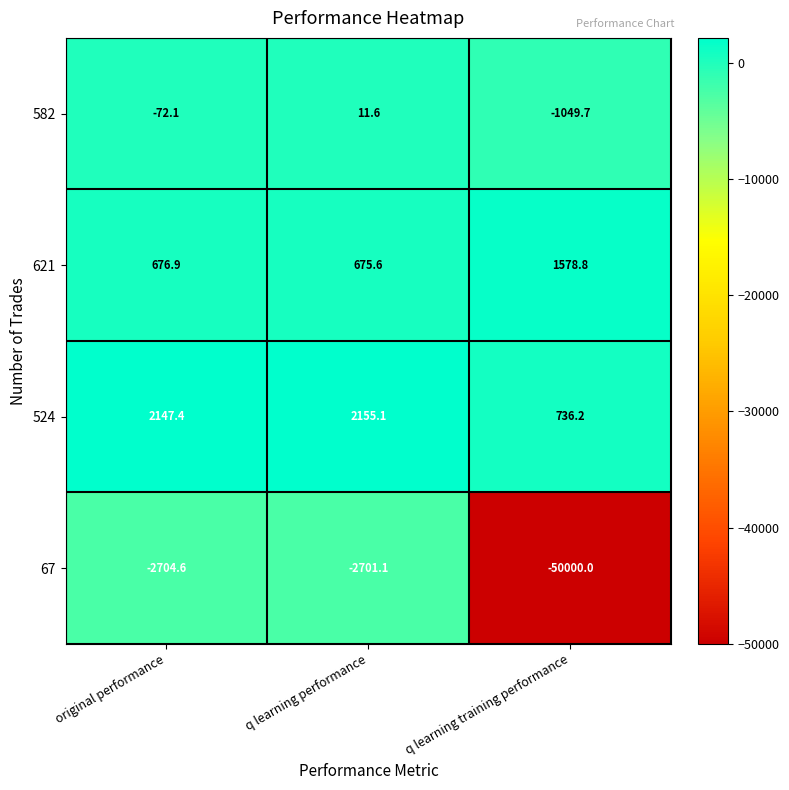

Which series has the largest total across all categories?

524